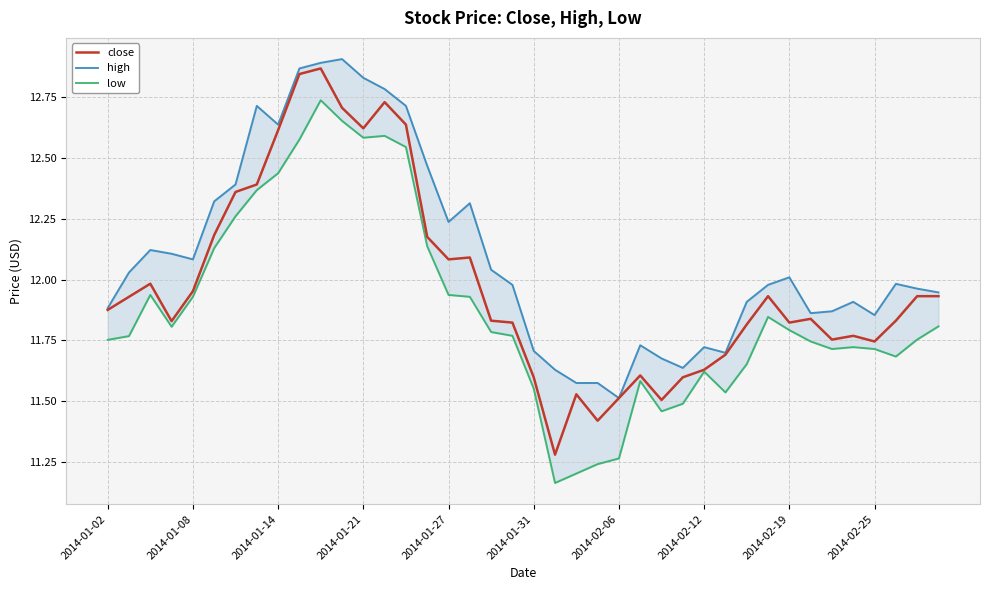

What are all the series names shown in the legend?

close, high, low